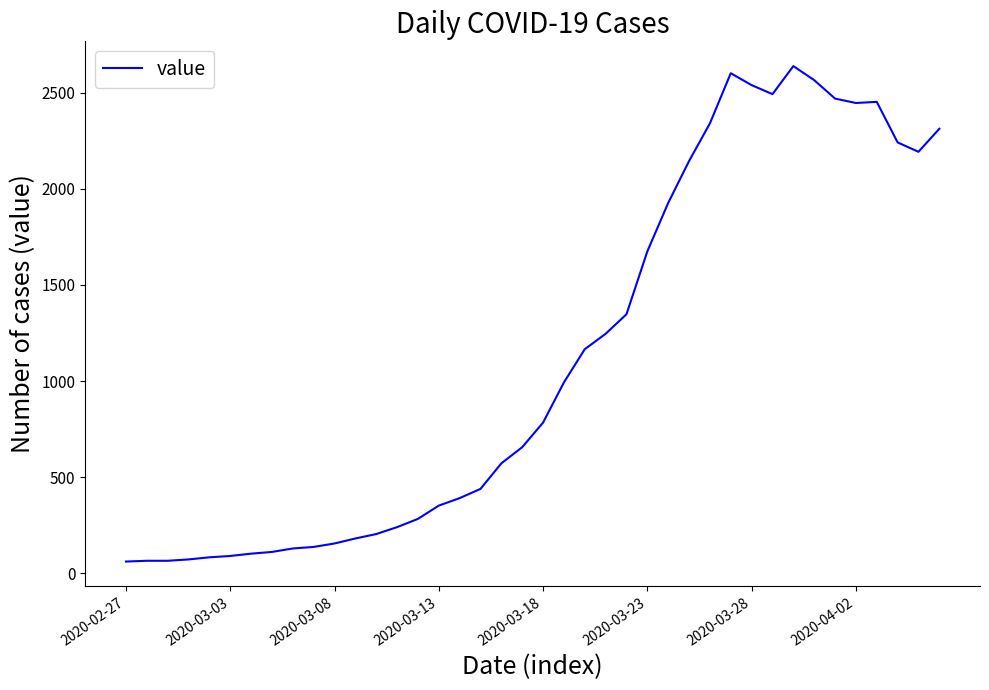

What is the greatest value displayed?

2639